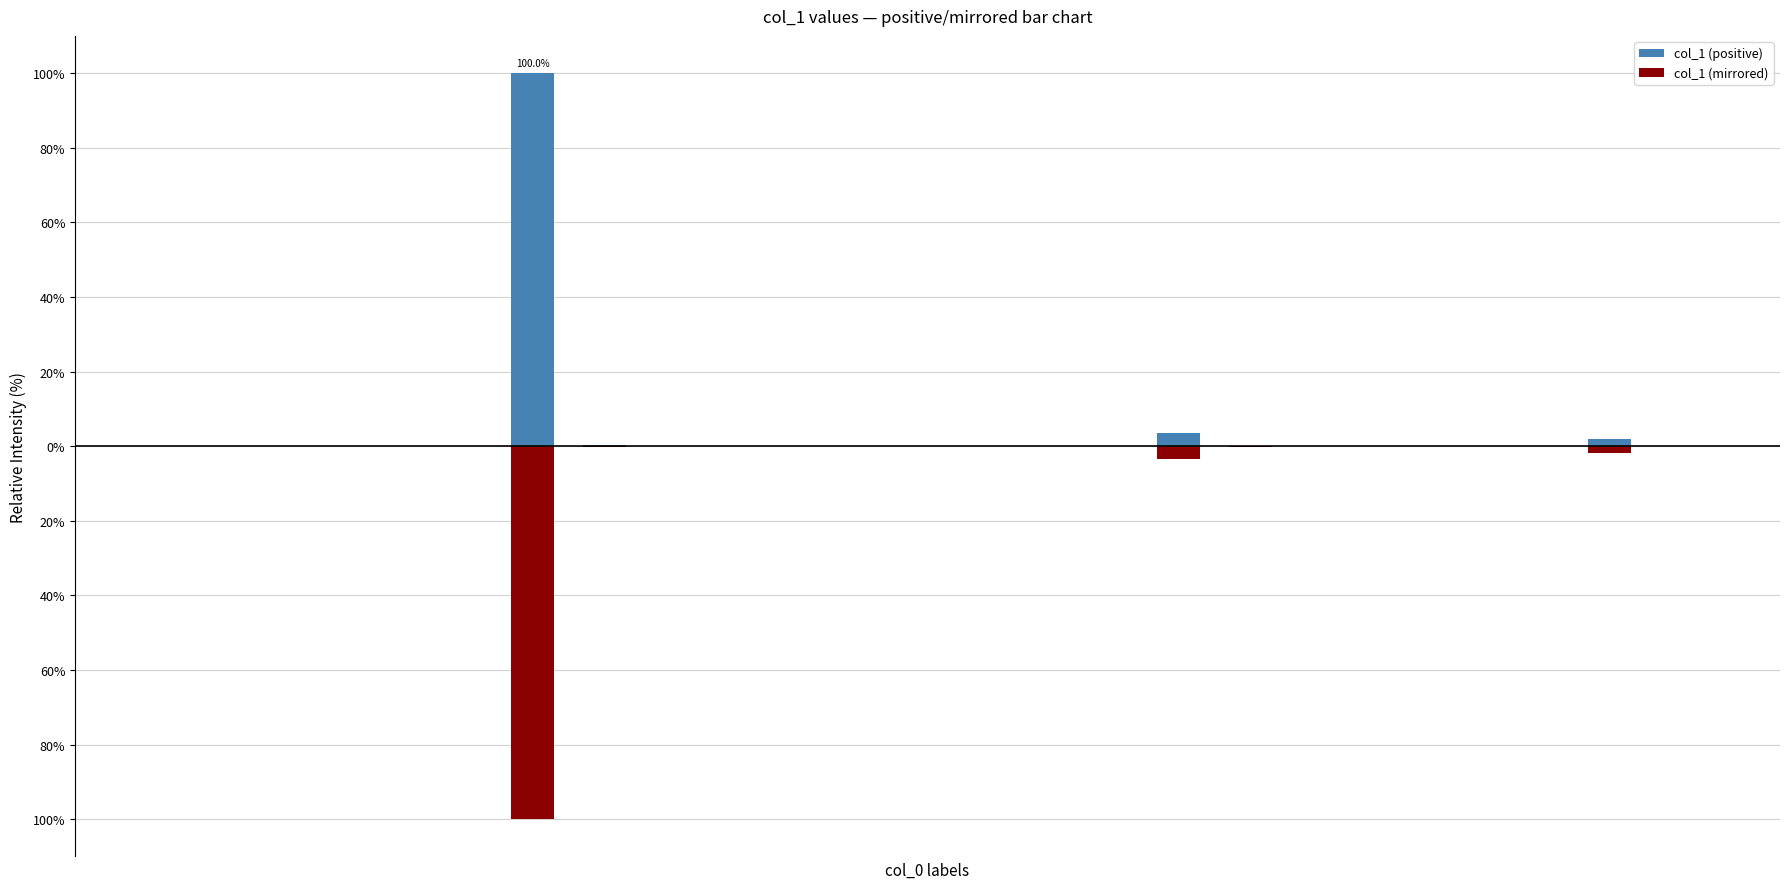

Between 8 and 16, which is larger?

8